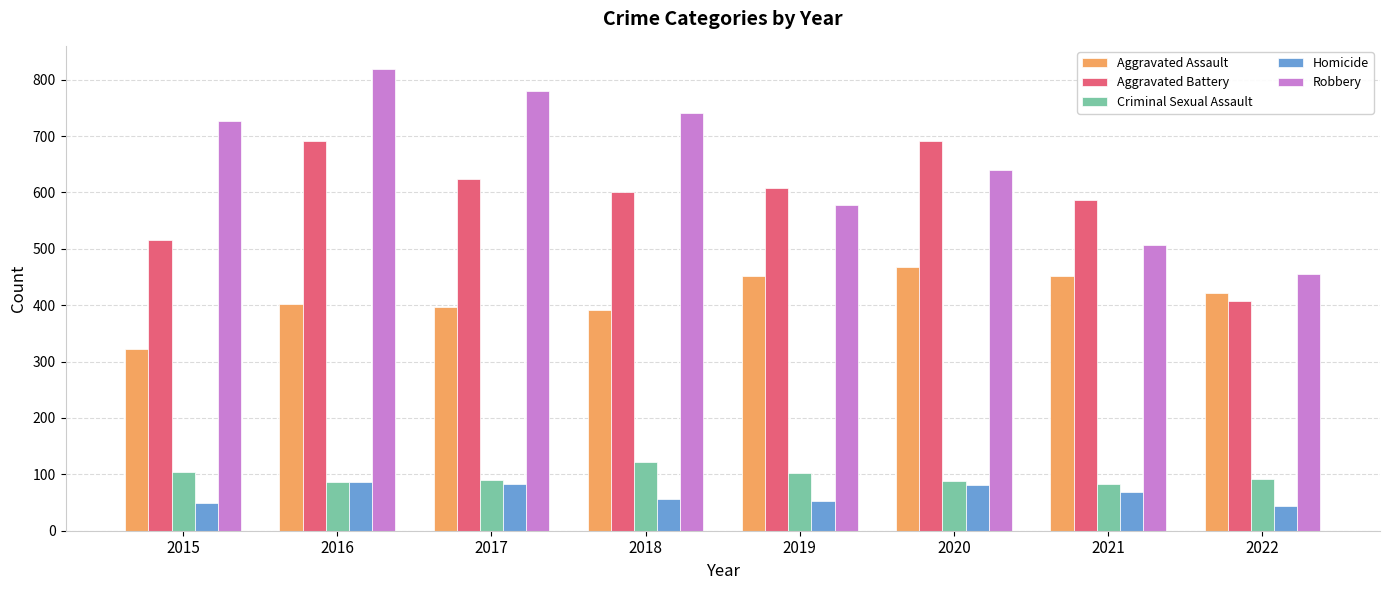

Which series changed the most between 2015 and 2018?

Aggravated Battery